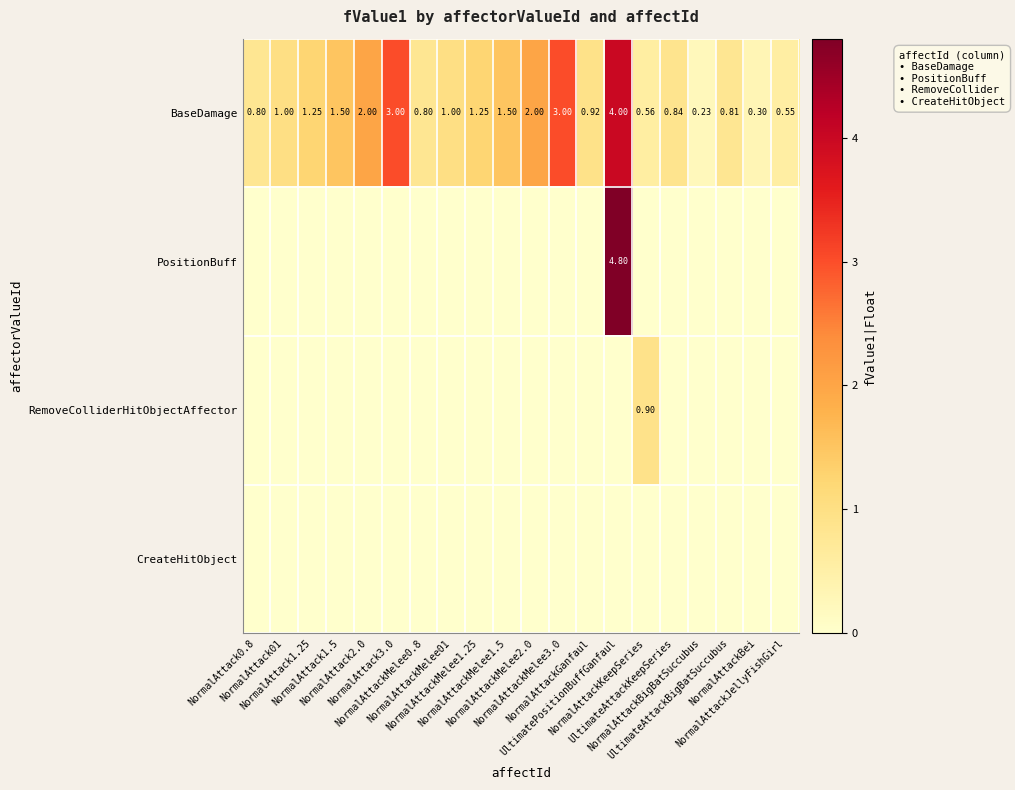

Between UltimatePositionBuffGanfaul and NormalAttack1.25, which is larger?

UltimatePositionBuffGanfaul